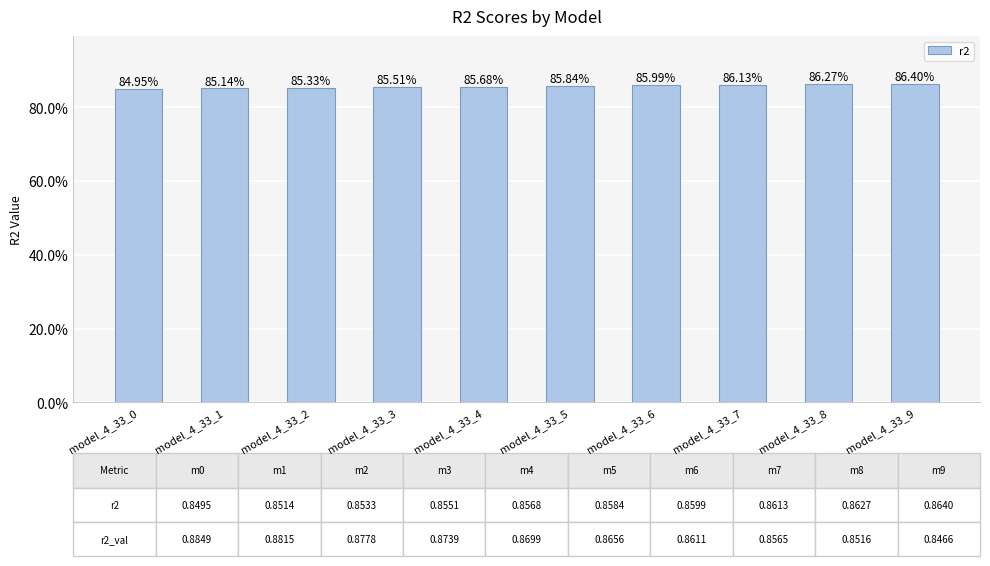

What is the approximate value at model_4_33_4?

0.9